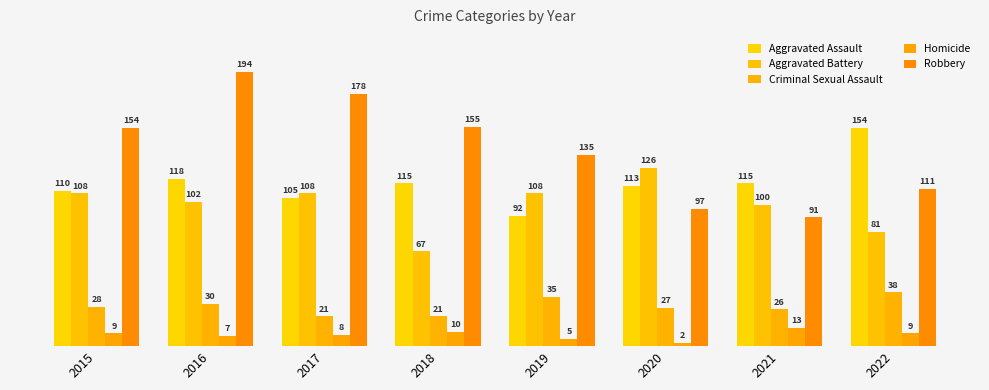

How many bars are there in total?

40